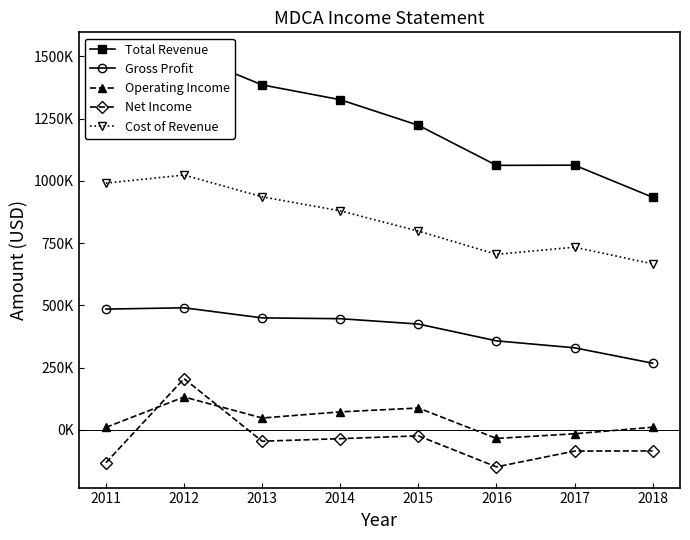

True or false: Cost of Revenue and Net Income cross at least once.

False